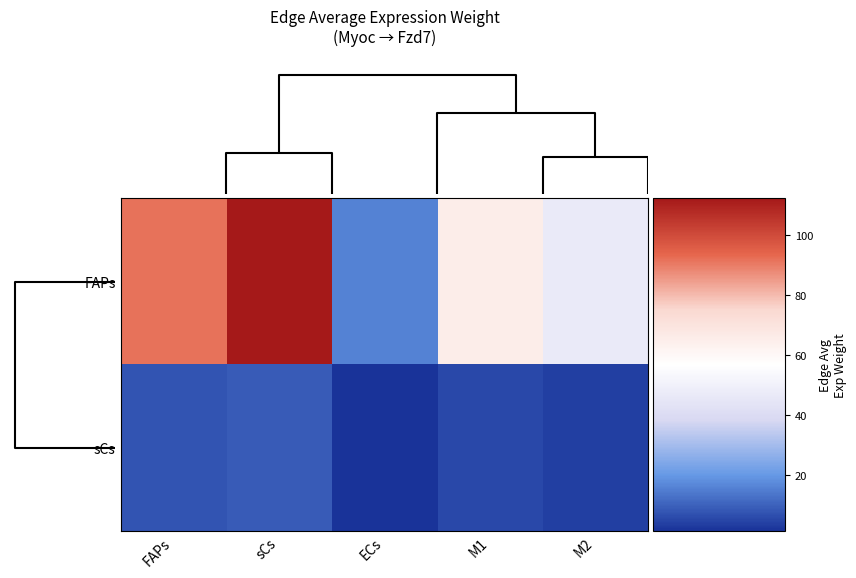

List the series in order of their overall mean, lowest first.

sCs, FAPs